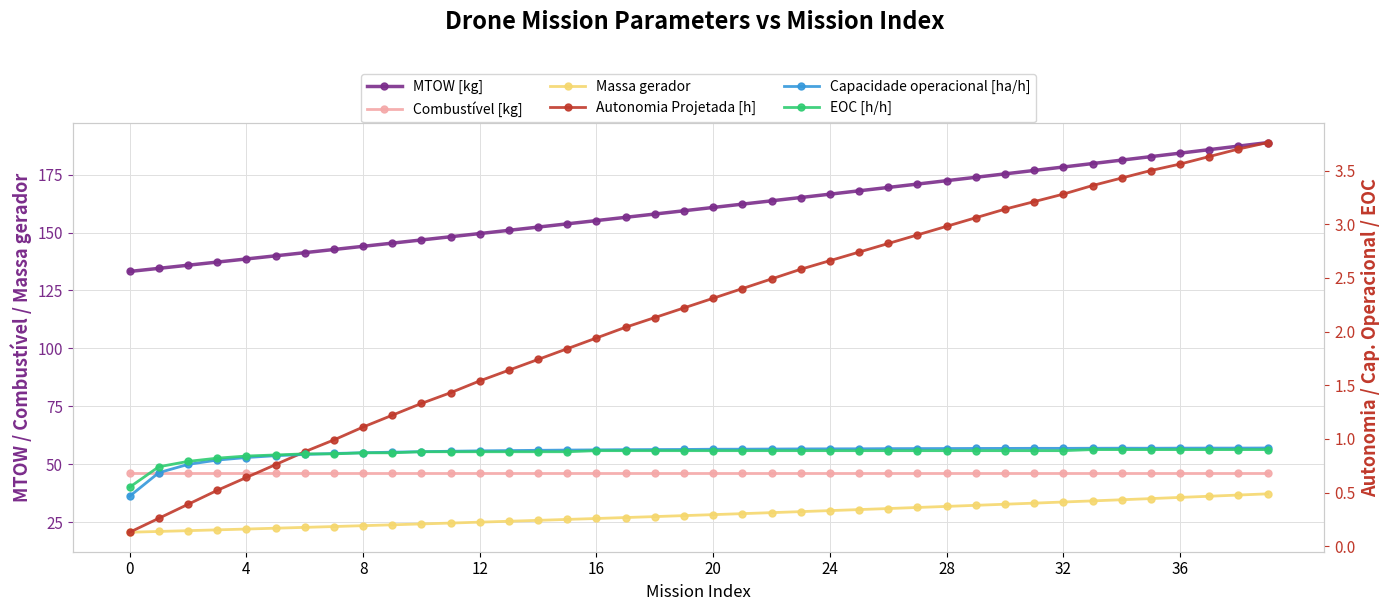

True or false: Combustível [kg] and Capacidade operacional [ha/h] intersect in this chart.

False